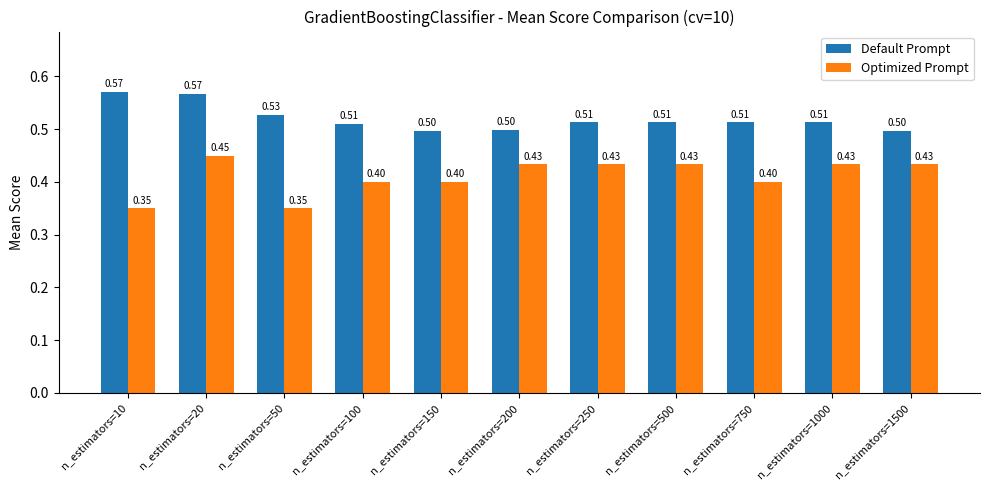

What is the difference between the second highest and minimum values in the Optimized Prompt series?

0.1